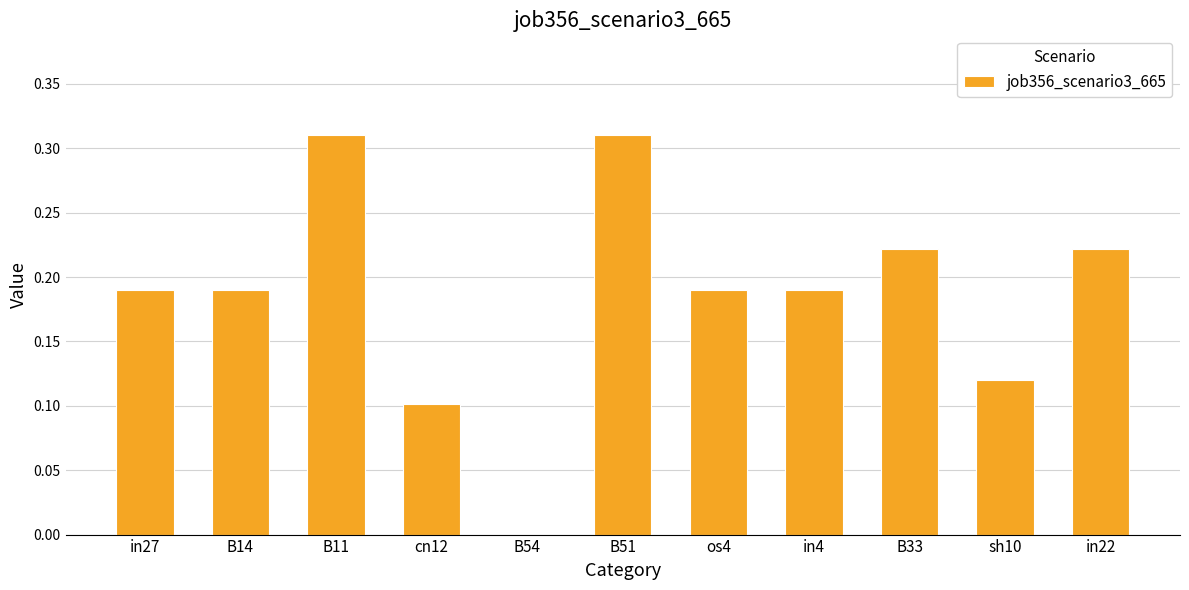

How many values are between 0 and 1?

11